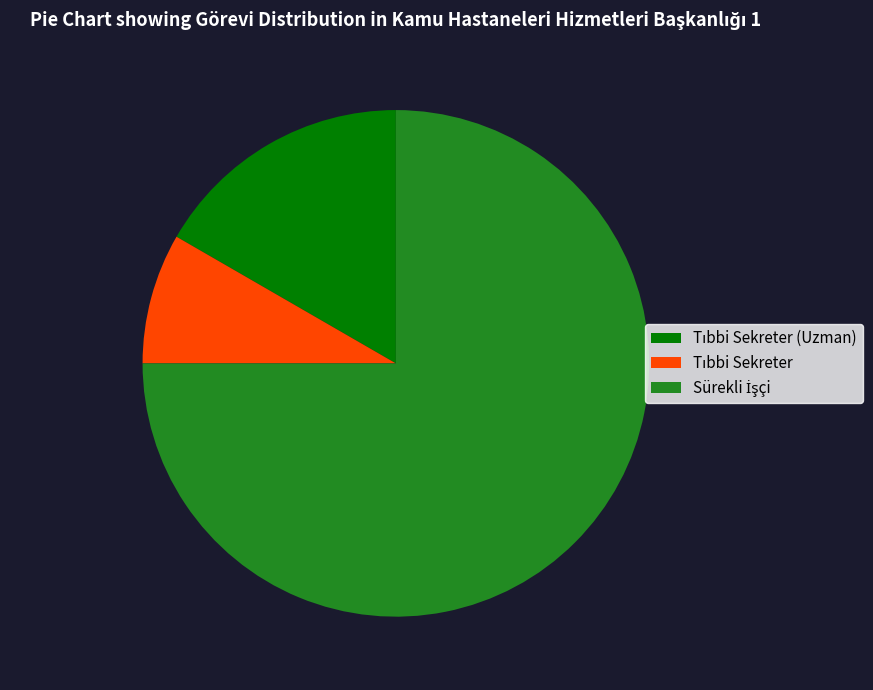

How many segments does this pie chart have?

3